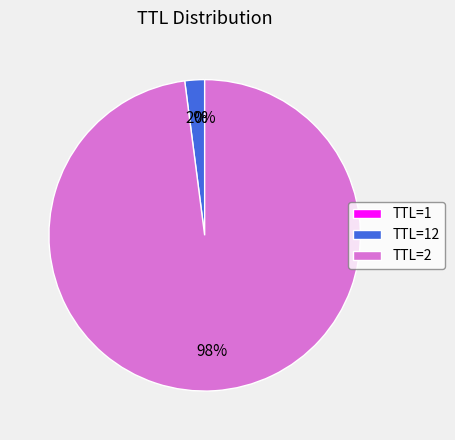

What is the largest slice in the pie chart?

TTL=2